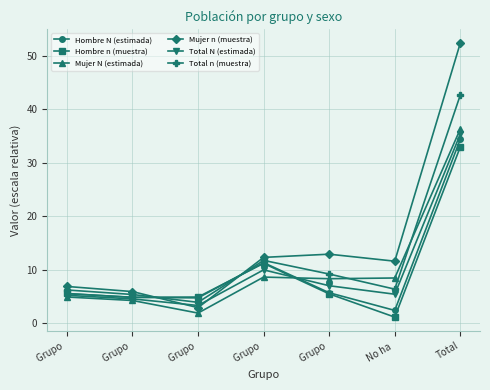

What is the maximum value shown in the chart?

52.4